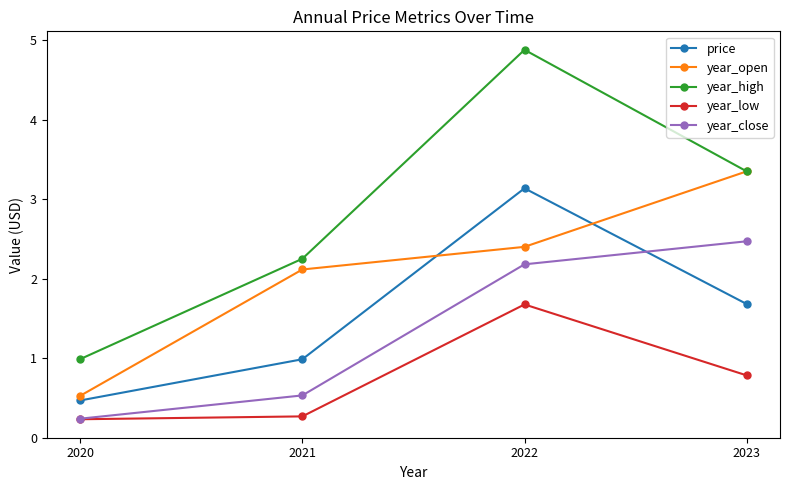

What is the minimum value for year_low?

0.2